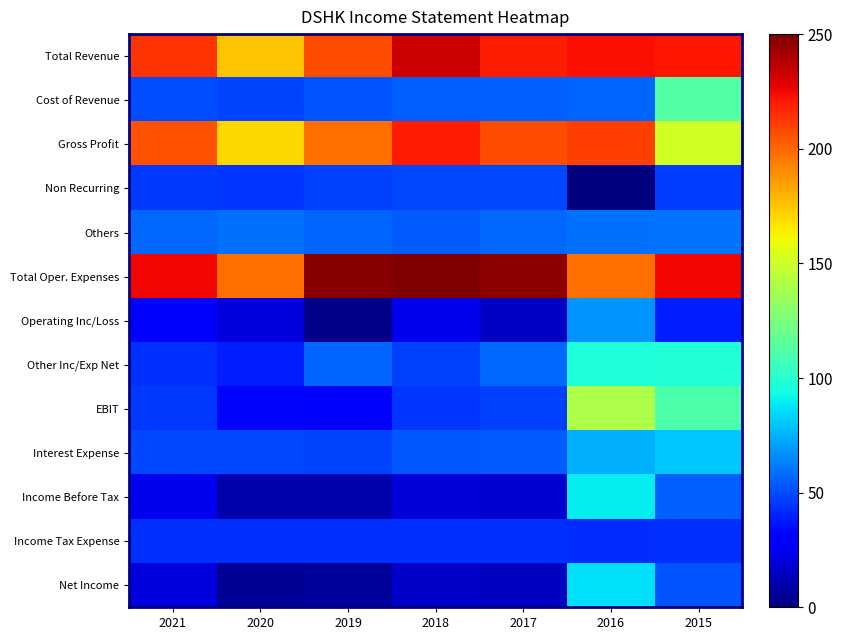

Which series has the largest total across all categories?

Total Oper. Expenses